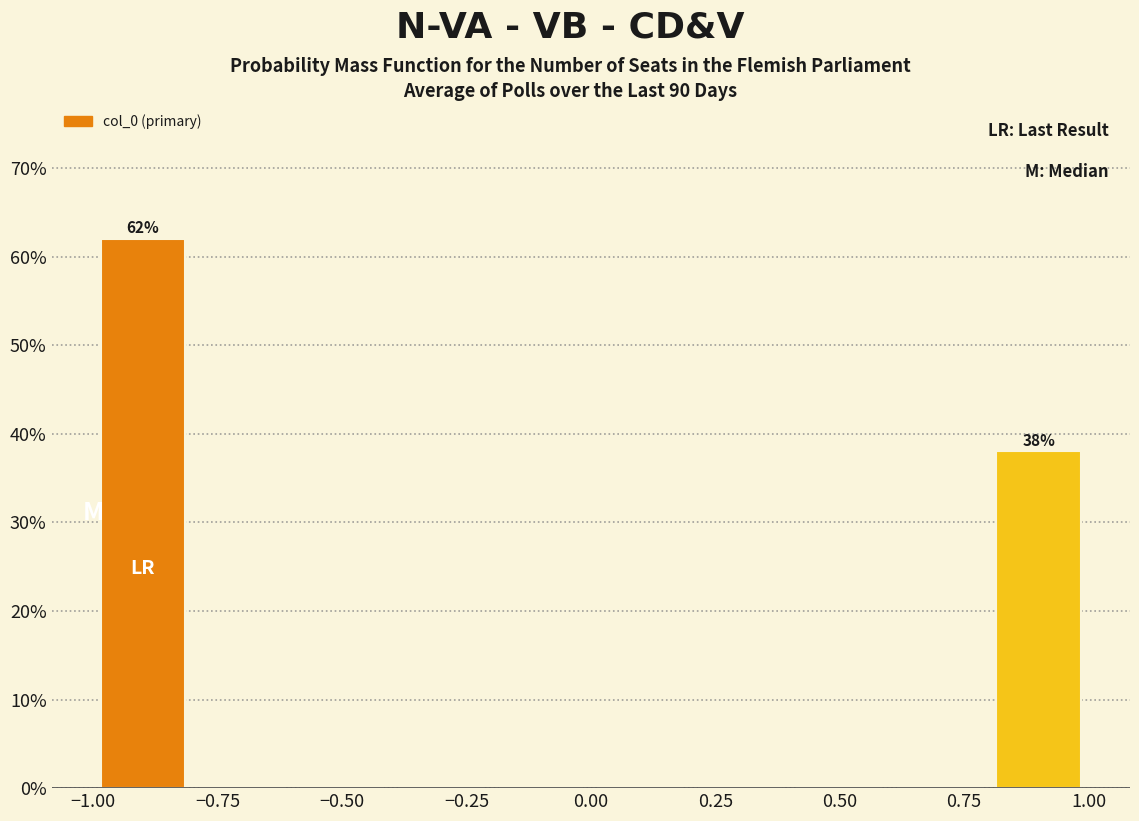

Over which range of the x-axis is the bar tallest?

-1.0 to -0.8